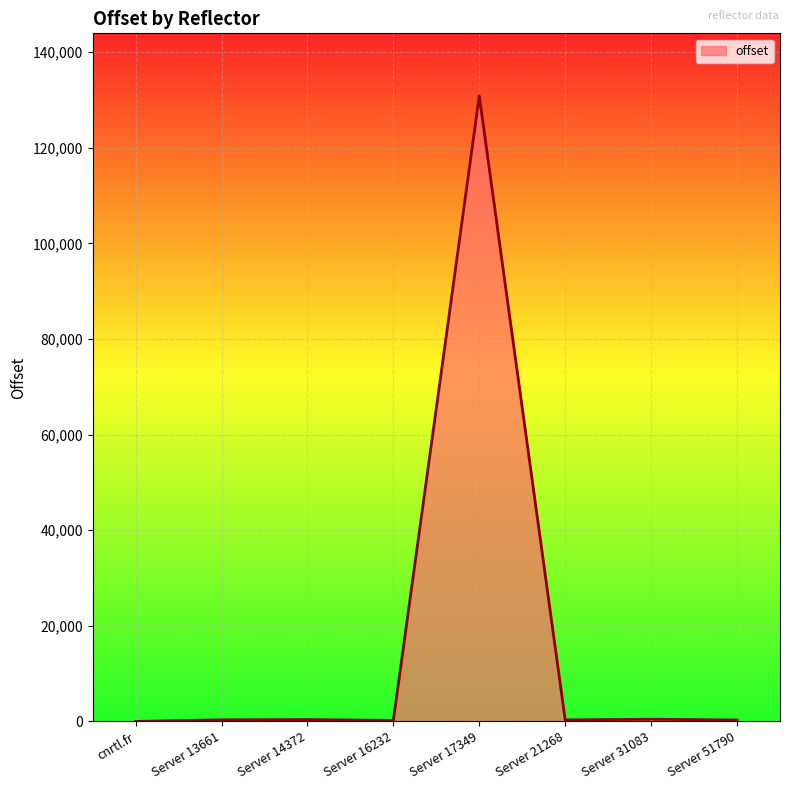

What is the average value?

16610